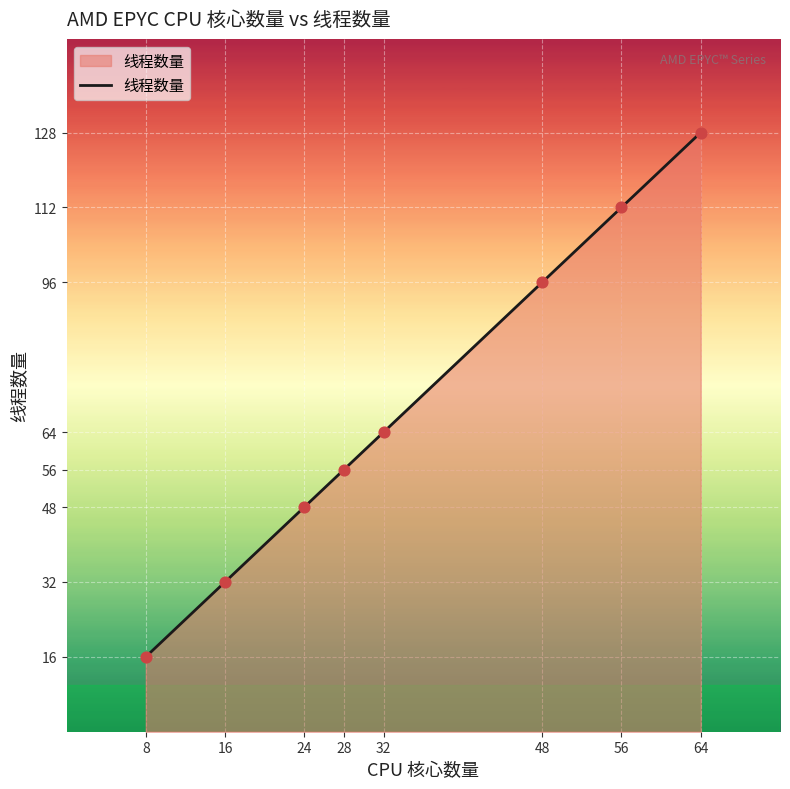

What is the ratio of the value at 64 to the value at 32?

2.0